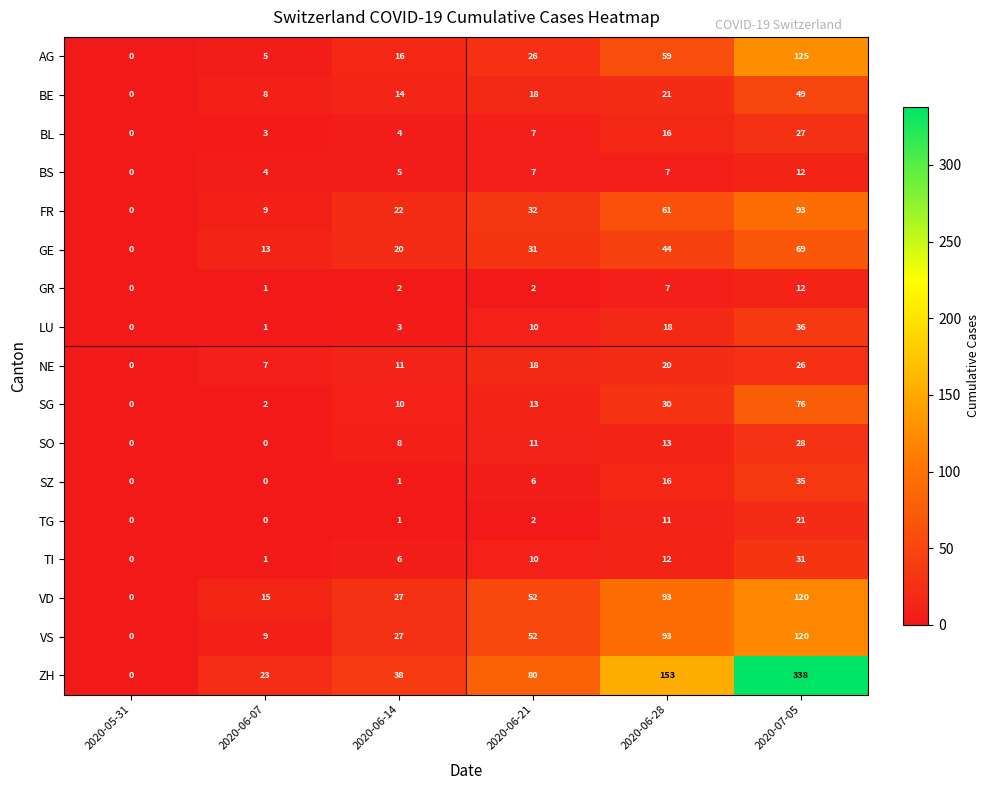

True or false: VS has a value of -75 at 2020-05-31.

False